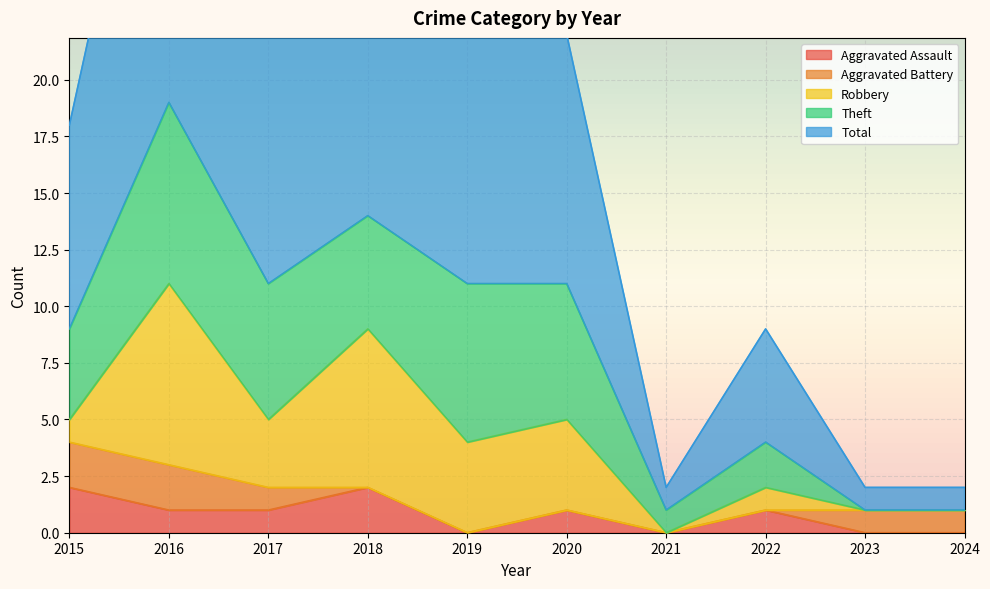

Count the number of data series in this chart.

5